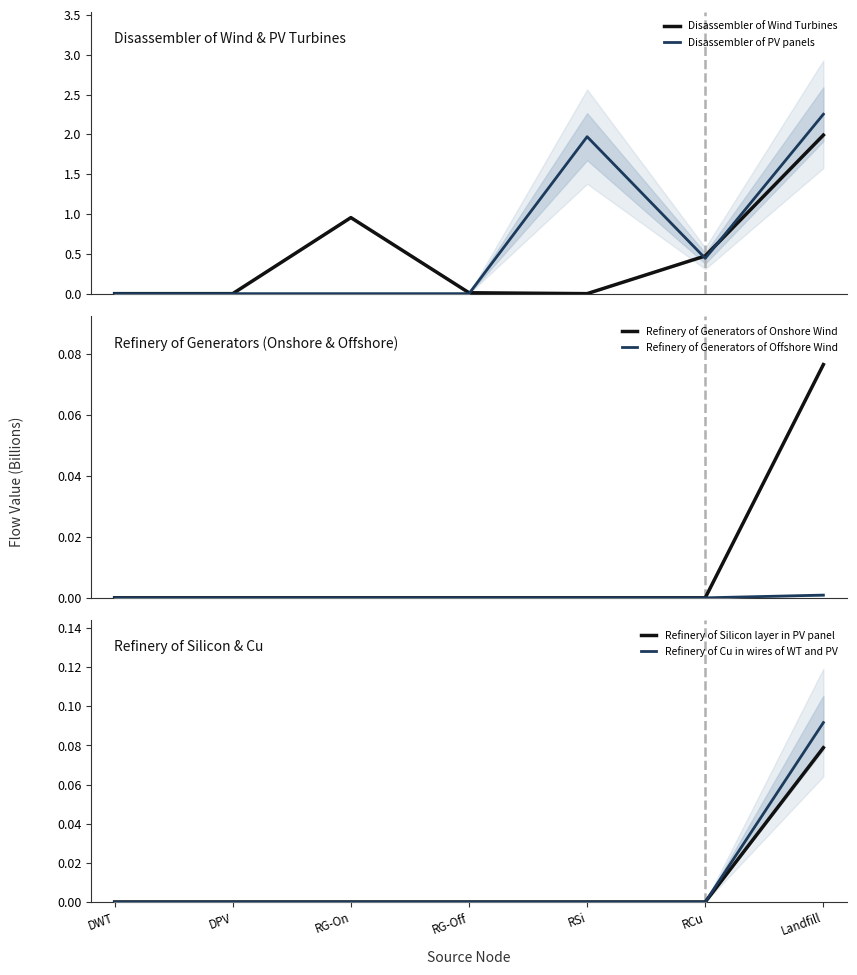

True or false: Disassembler of PV panels and Refinery of Silicon layer in PV panel intersect in this chart.

False